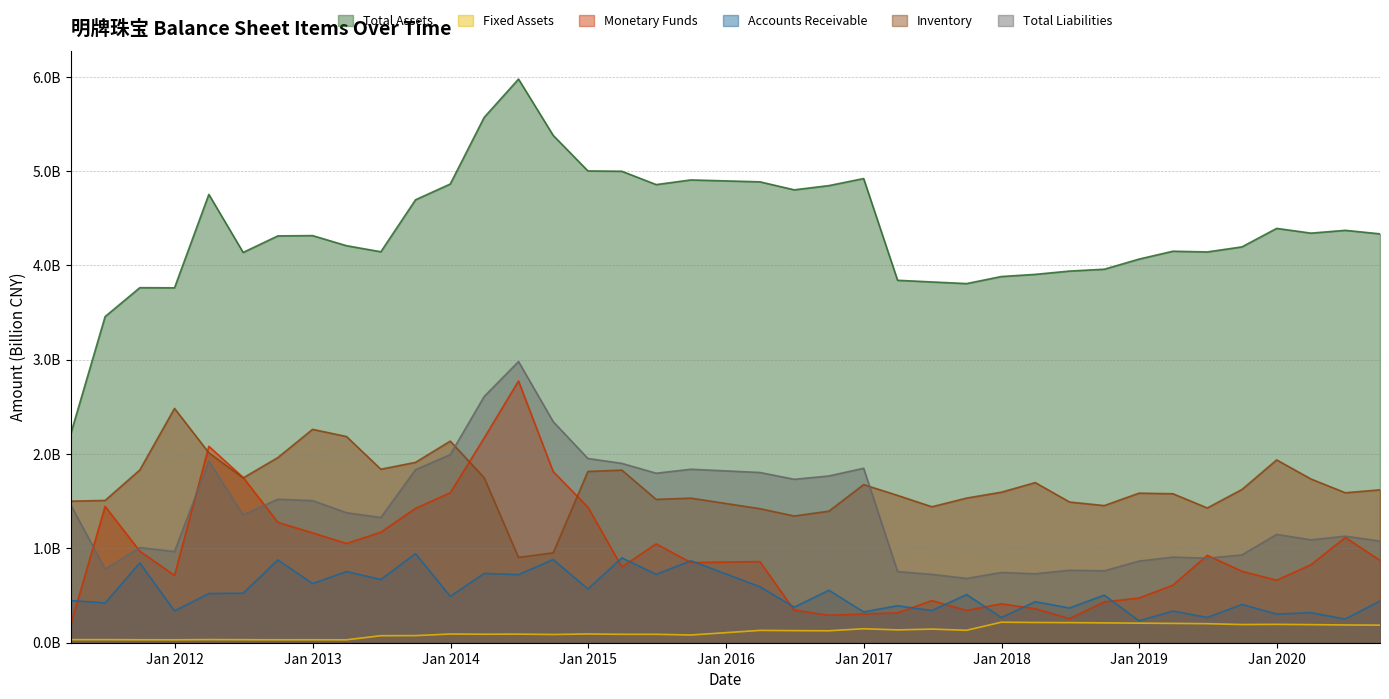

Where does the Total Assets series first go above 4?

2012-03-31